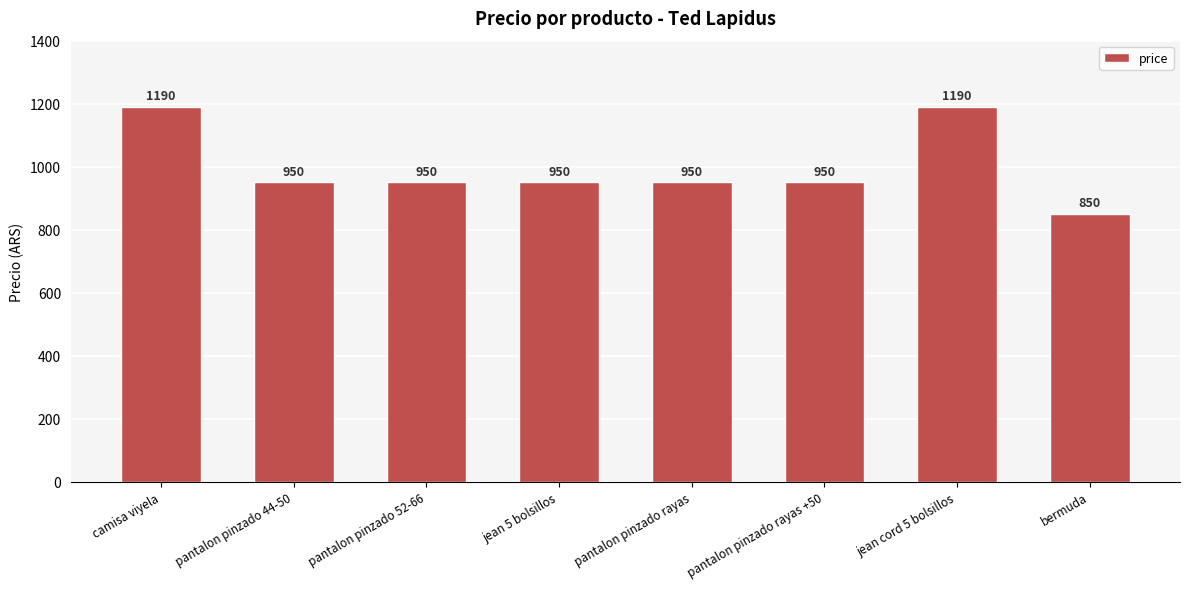

Reading right to left, what are all the values shown in this chart?

bermuda=850	jean cord 5 bolsillos=1190	pantalon pinzado rayas +50=950	pantalon pinzado rayas=950	jean 5 bolsillos=950	pantalon pinzado 52-66=950	pantalon pinzado 44-50=950	camisa viyela=1190